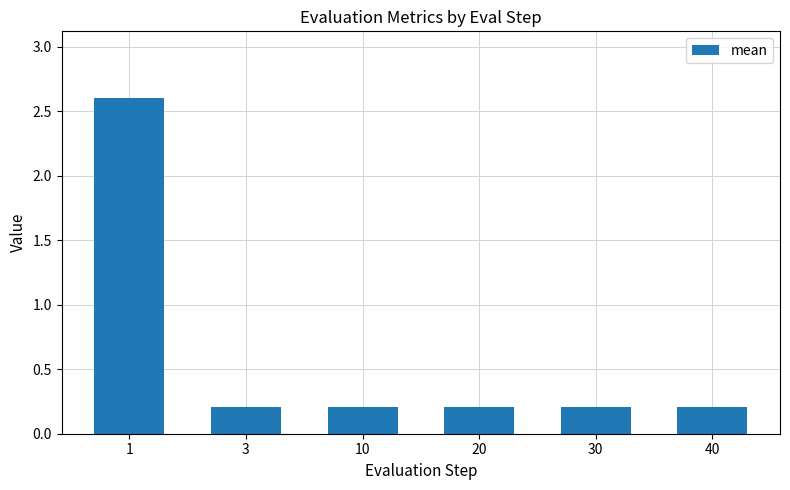

What is the greatest value displayed?

2.6